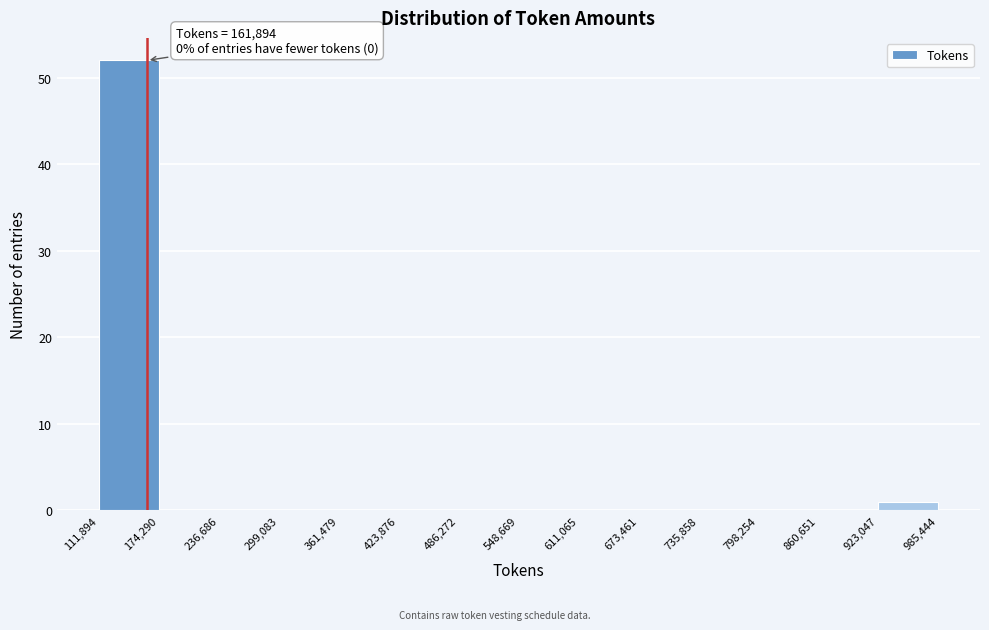

Which range on the x-axis has the tallest bar?

111,894 to 174,290